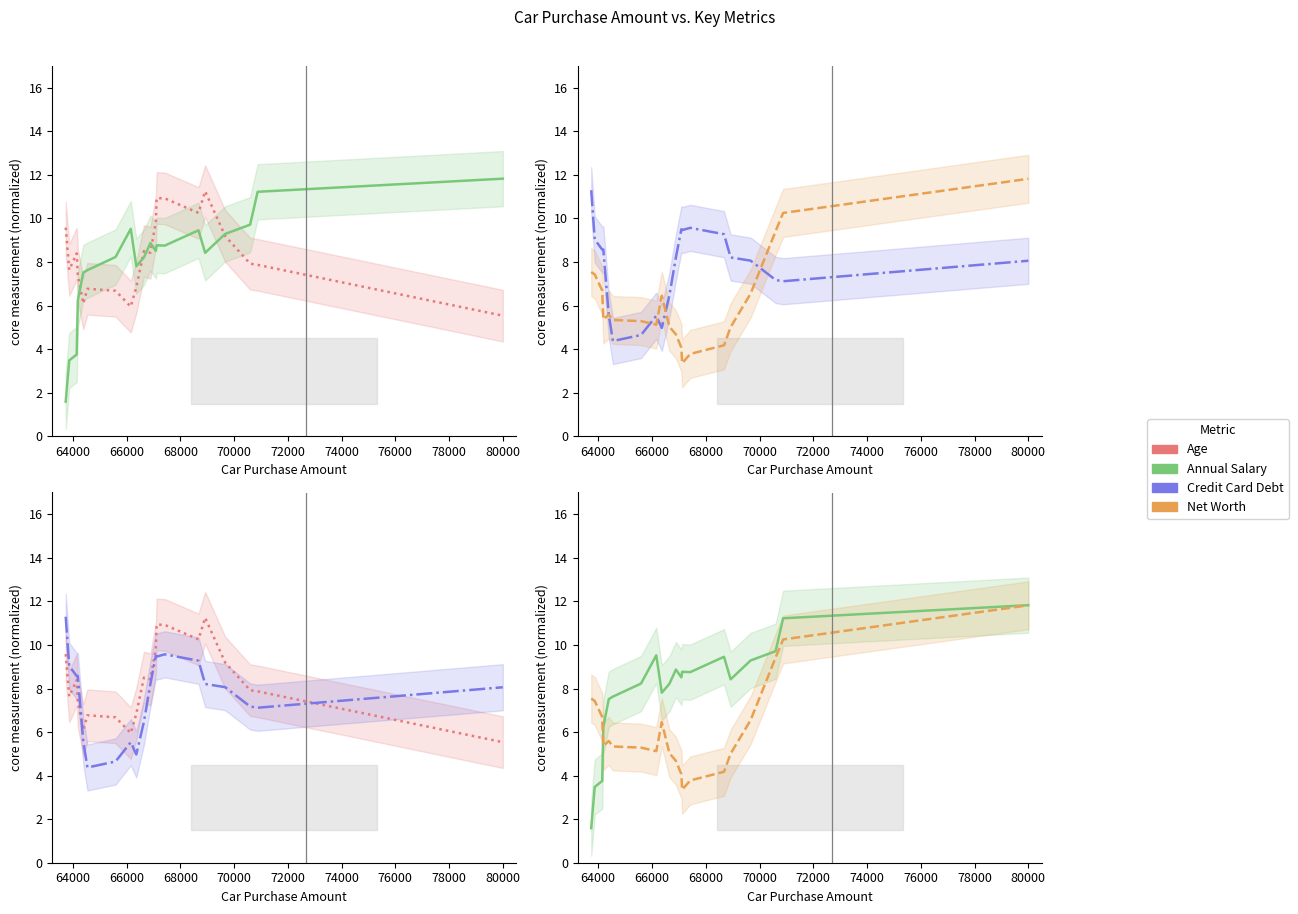

How many lines are shown in the chart?

4